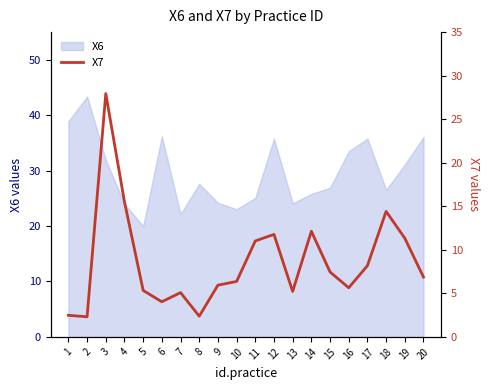

At which label does X6 reach its minimum?

5